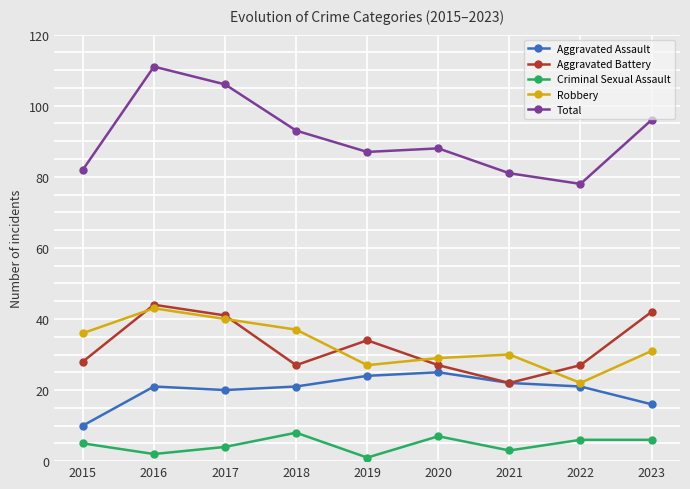

At which category is the sum across all series the highest?

2016